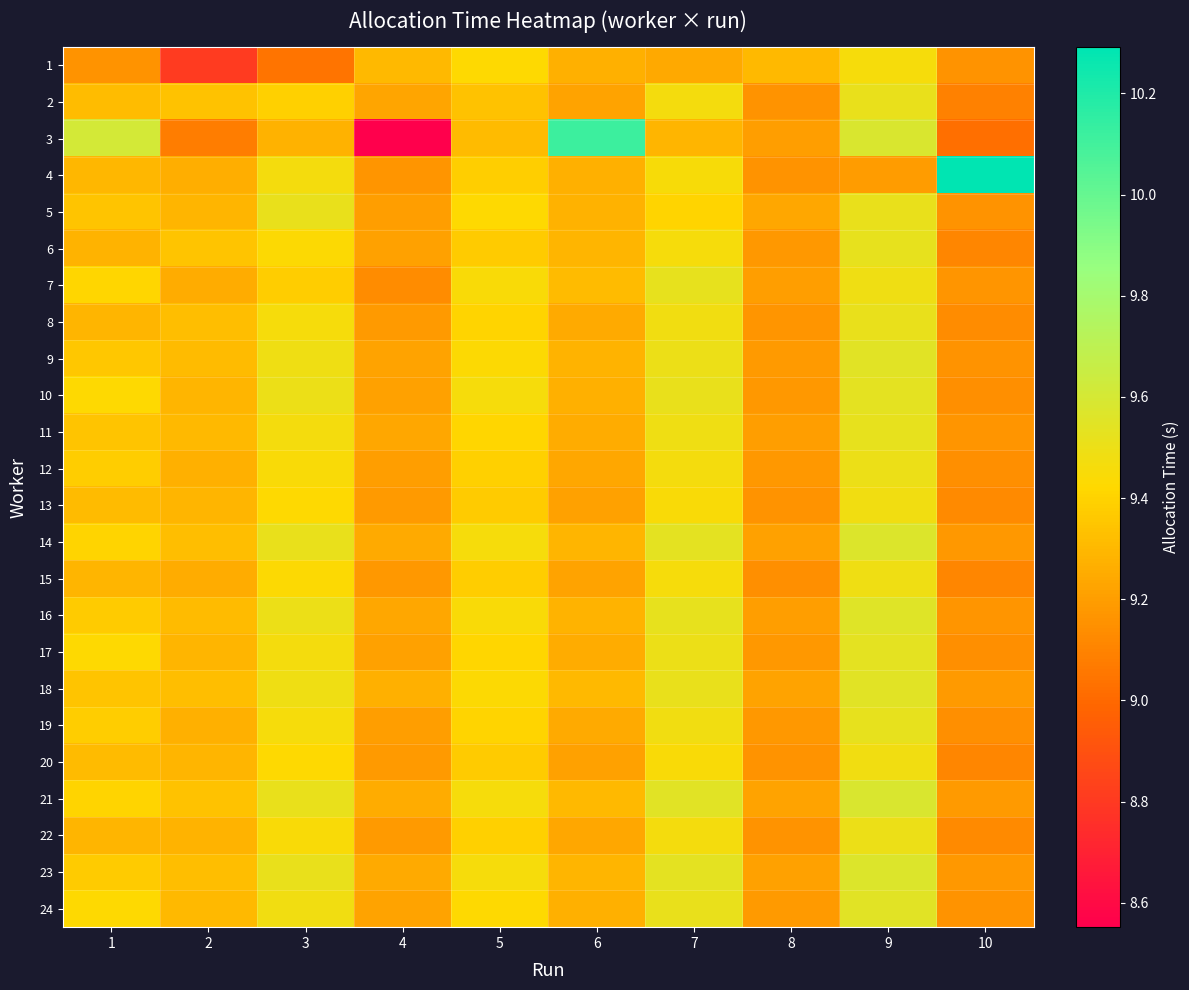

At which category is the sum across all series the highest?

9